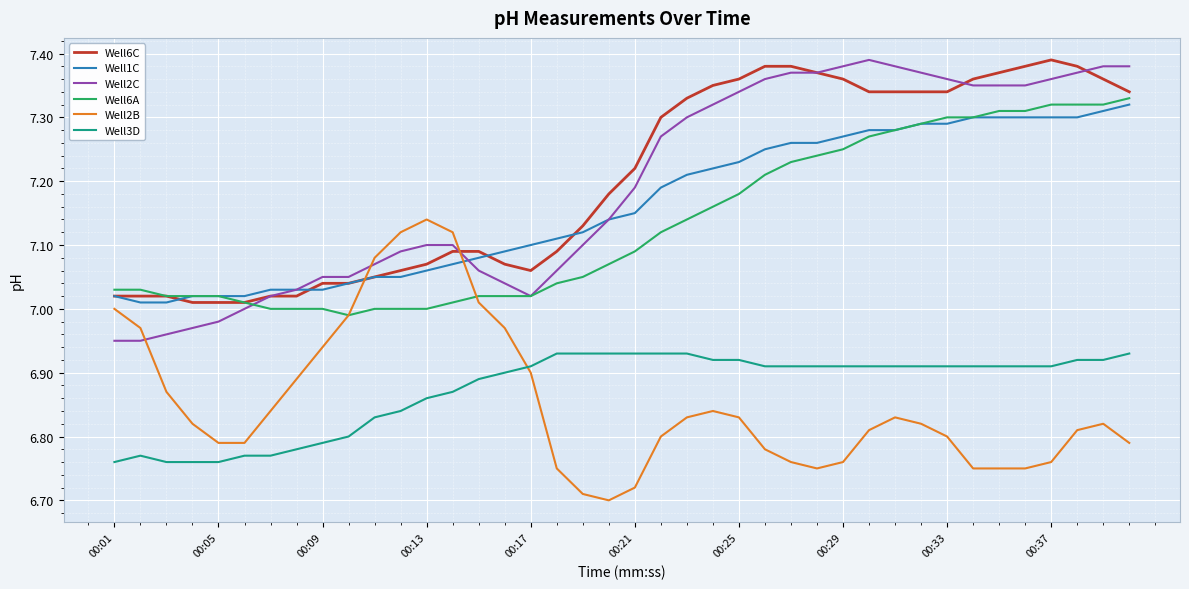

True or false: Well3D and Well6A intersect in this chart.

False